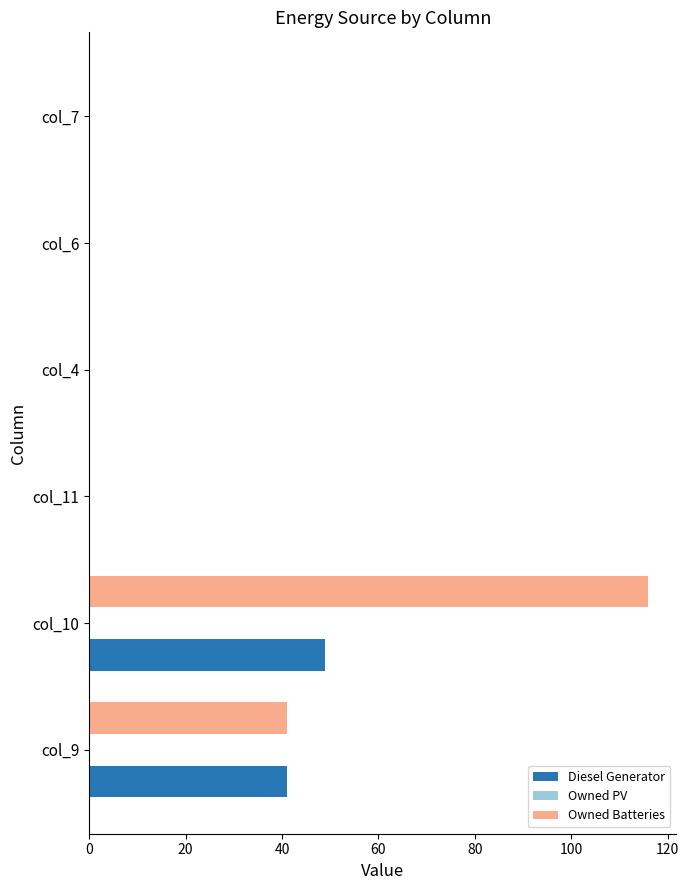

Which series has the largest total across all categories?

Owned Batteries